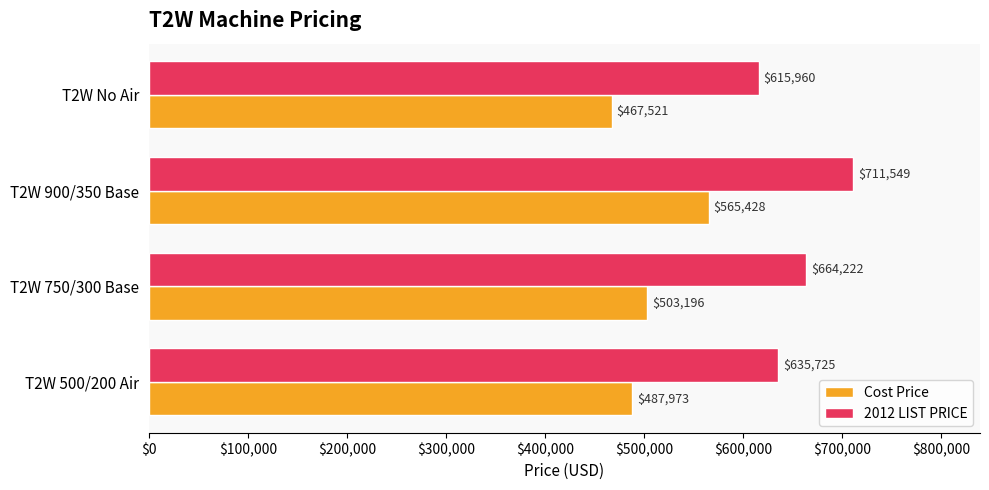

What is the difference between the maximum and second lowest values in the Cost Price series?

77455.0